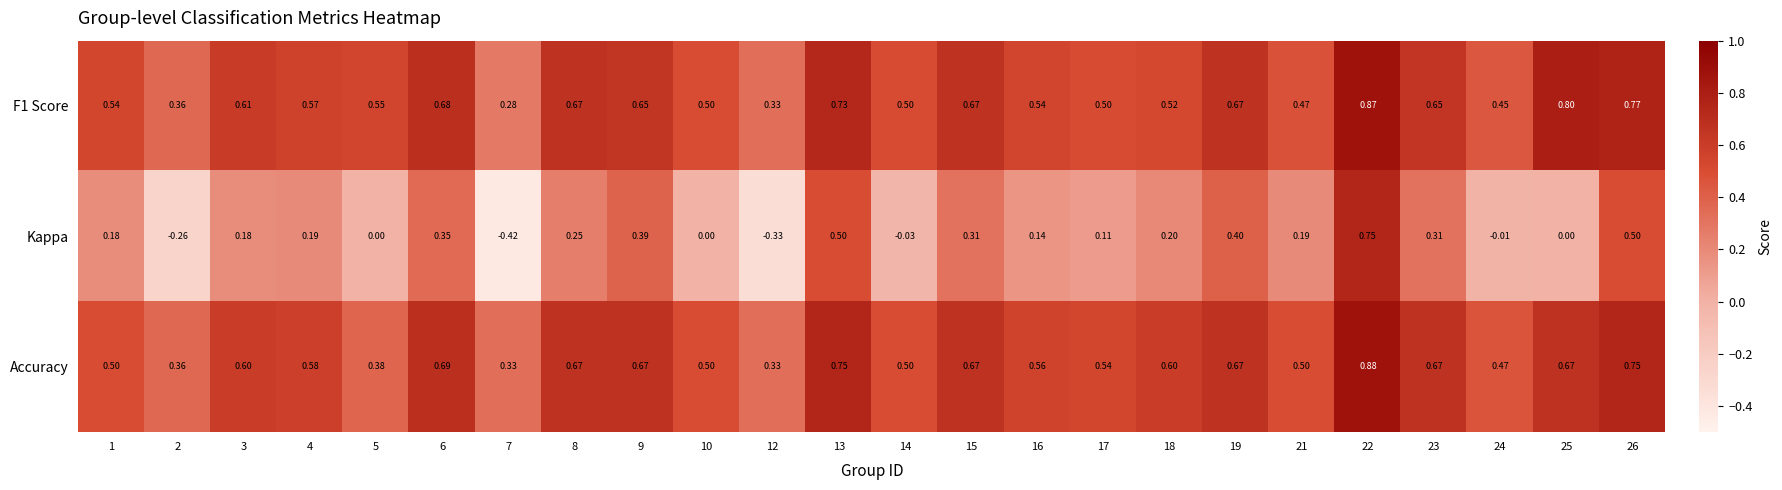

Is the value of Accuracy at 25 greater than the value of Kappa at 12?

Yes